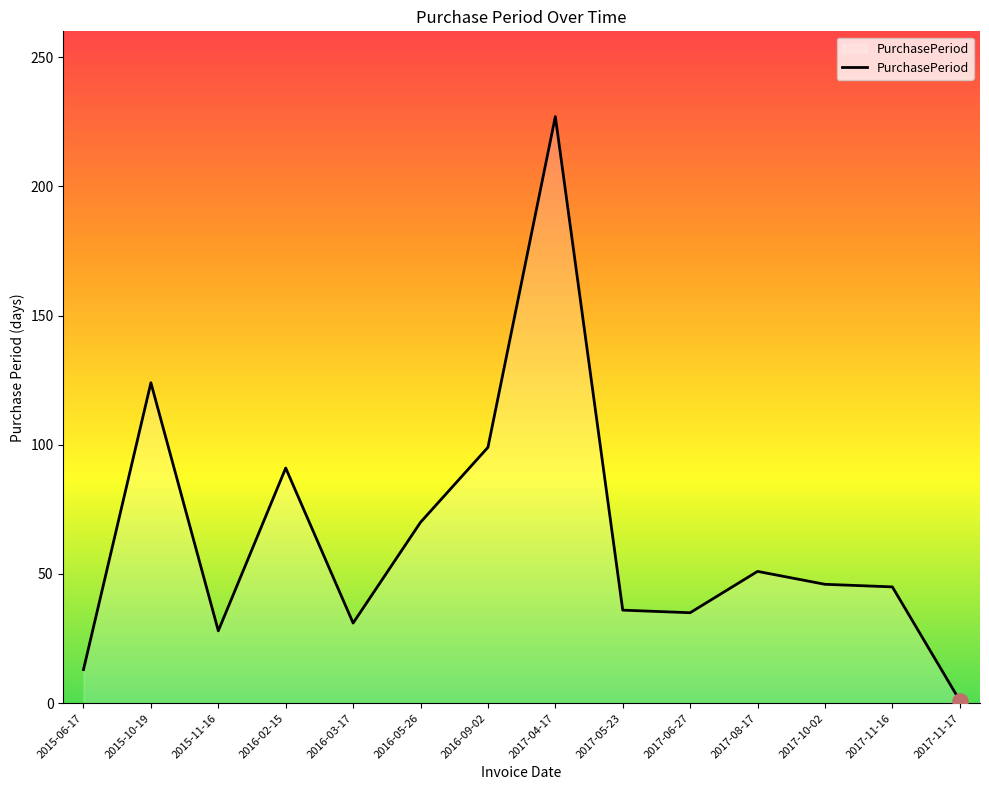

What is the ratio of the value at 2015-10-19 to the value at 2017-08-17?

2.4